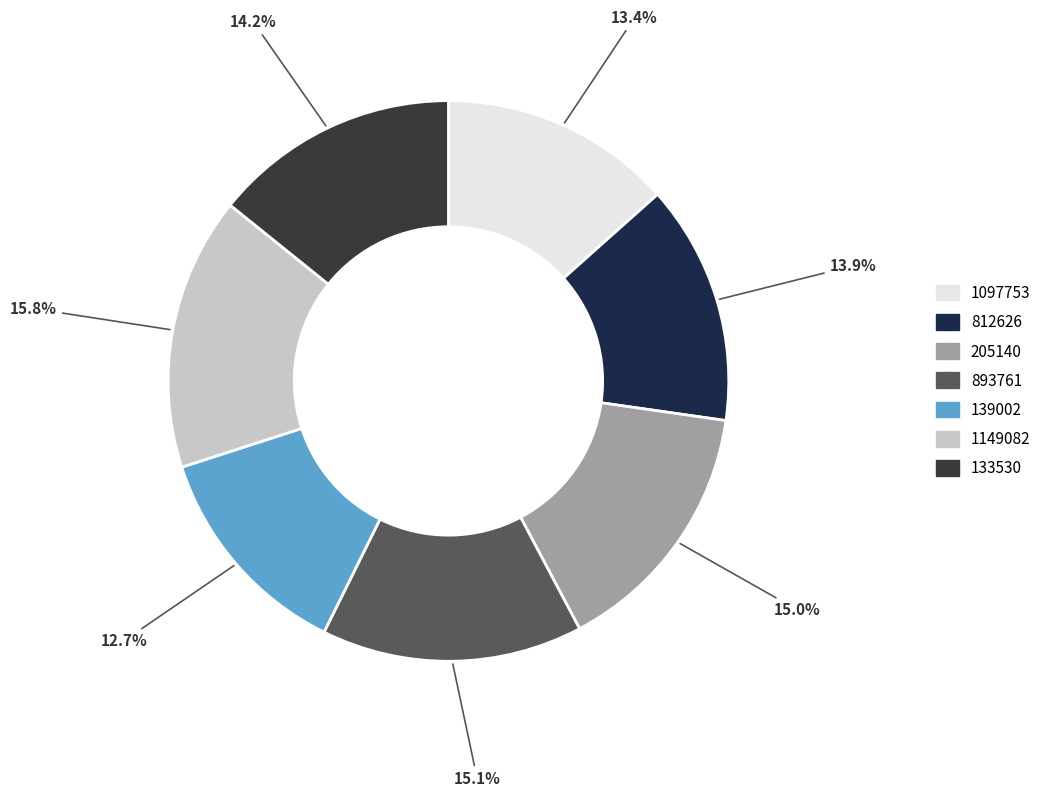

Is there any slice that represents more than half of the pie?

No